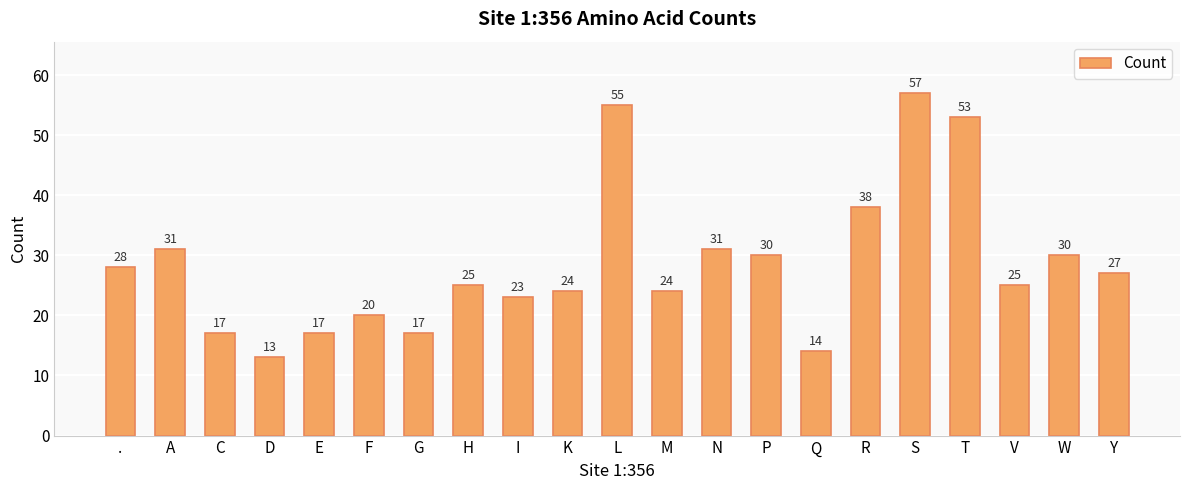

What is the change in value from K to S?

+33